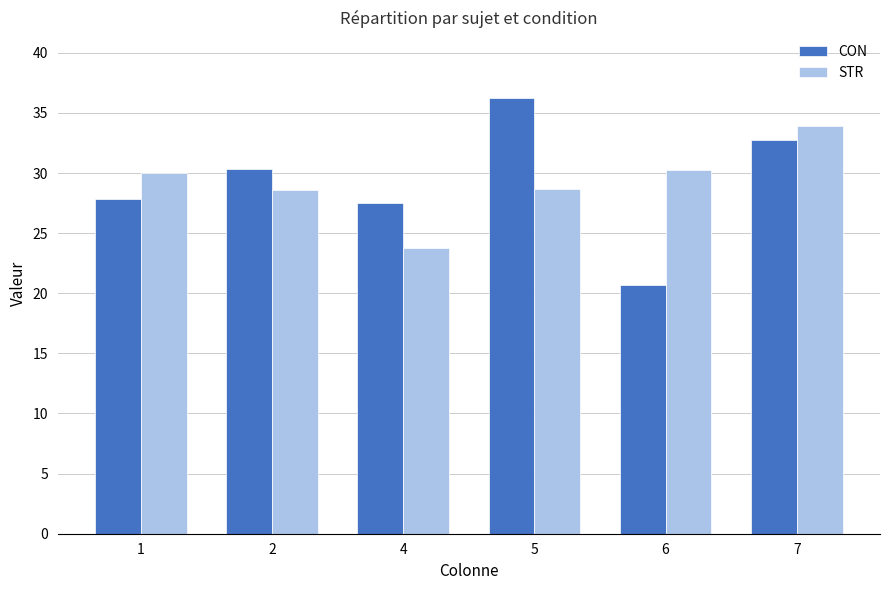

How many categories are shown in the chart?

6